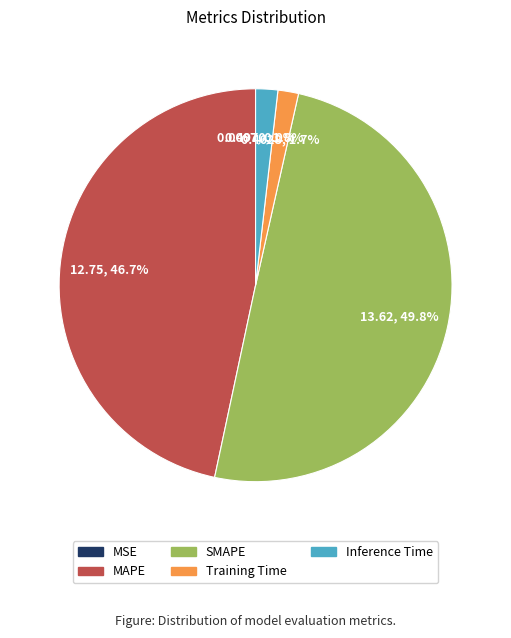

What percentage is NOT represented by Inference Time?

98.2%